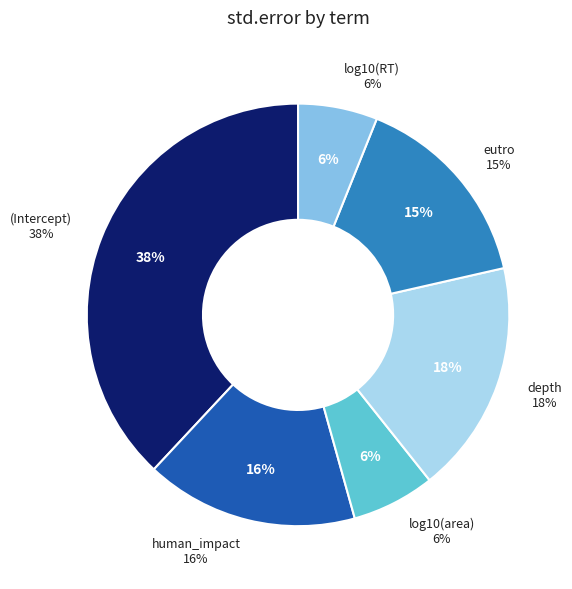

The log10(RT) slice represents 6% of the pie. True or false?

True